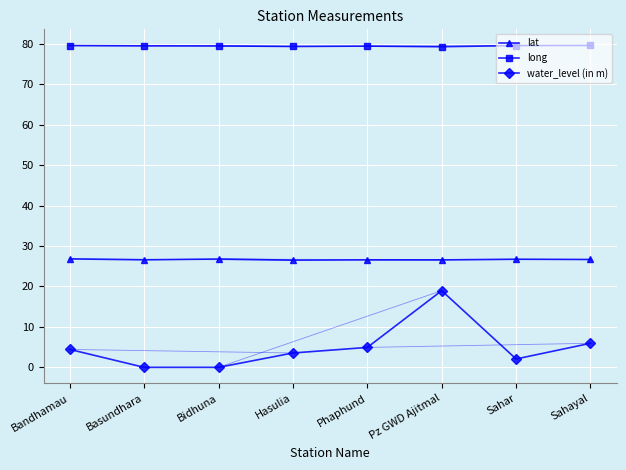

What position from the right is Pz GWD Ajitmal?

3